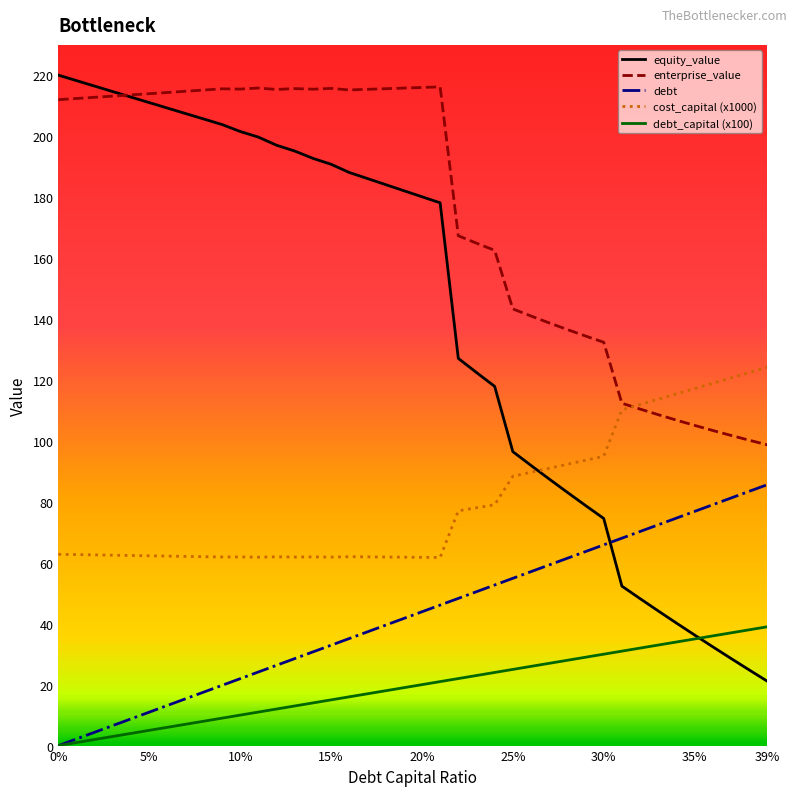

What is the sum of all cost_capital (x1000) values?

3205.2